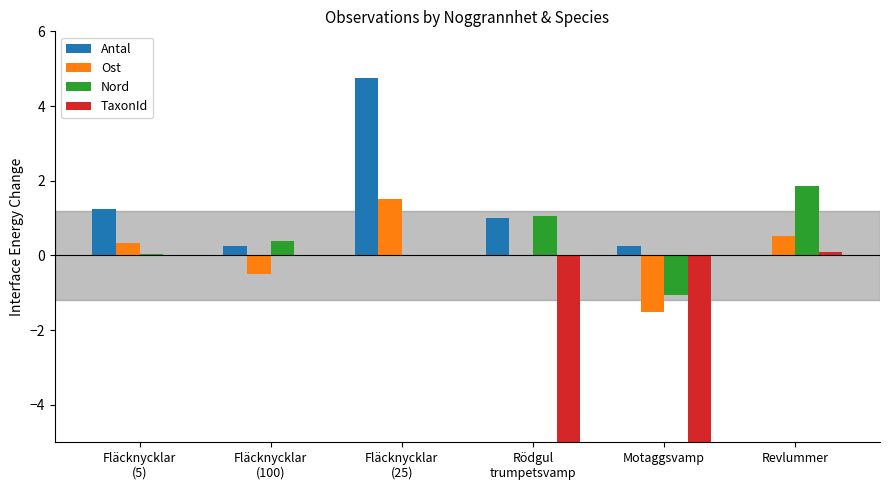

The Nord series shows 1.9 at Revlummer. True or false?

True